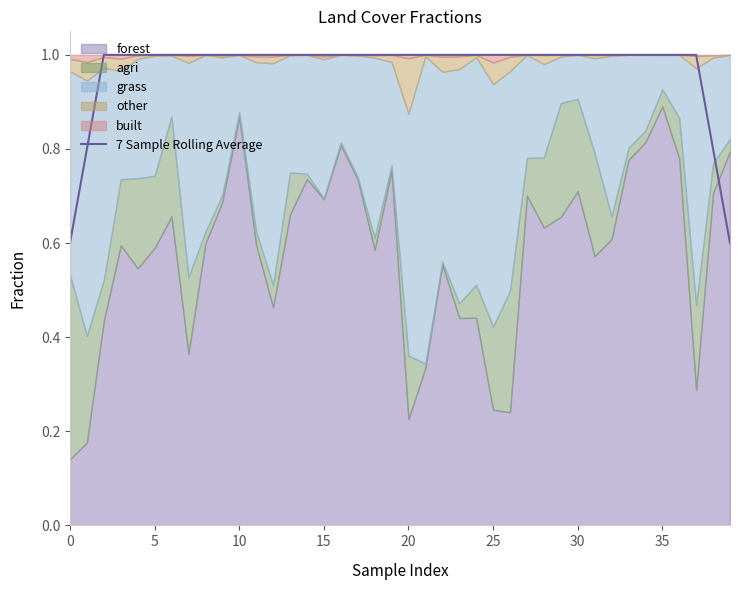

What is the label of the 29th point from the right?

11